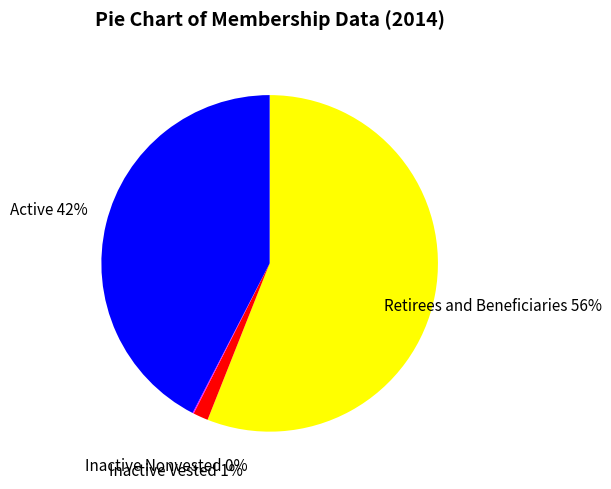

Do Inactive Vested and Active together represent more than half of the pie?

No